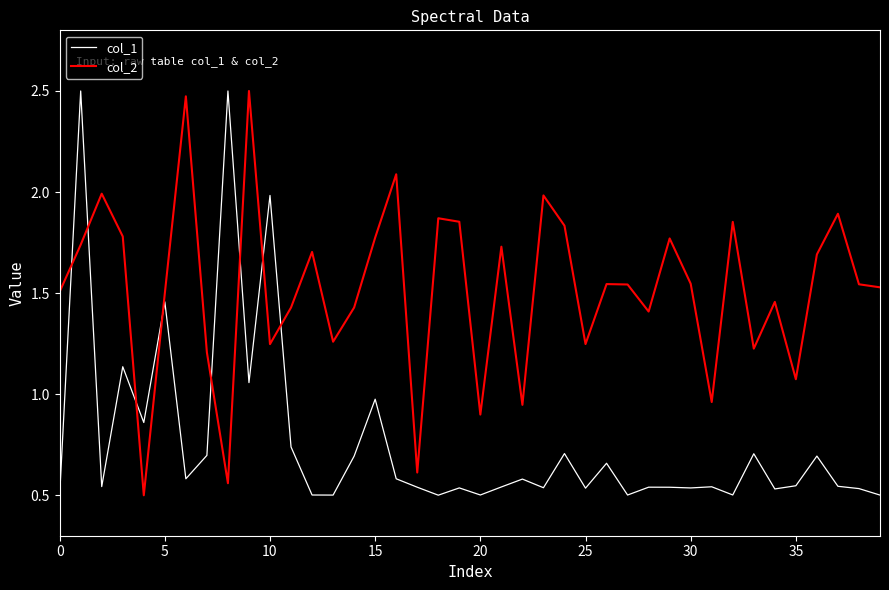

Rank the series by their average value, from lowest to highest.

col_1, col_2